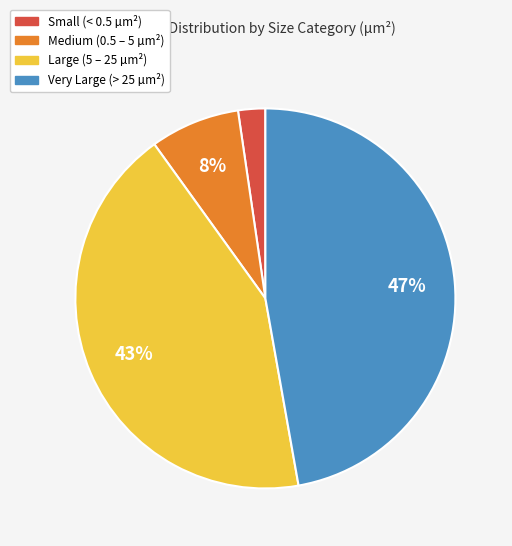

To the nearest percent, what is the average slice percentage?

25%